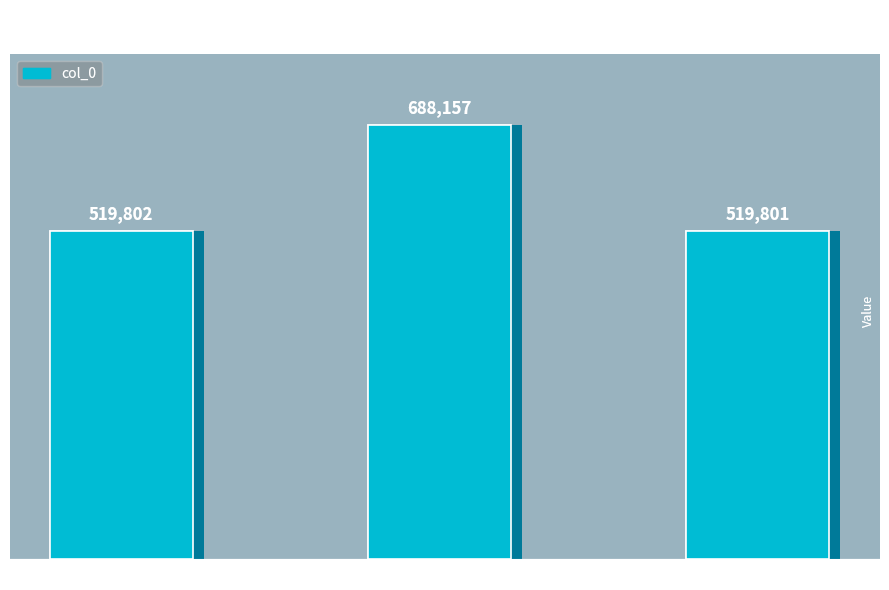

What is the label of the 1st bar from the left?

和韵寄日华上人 其一